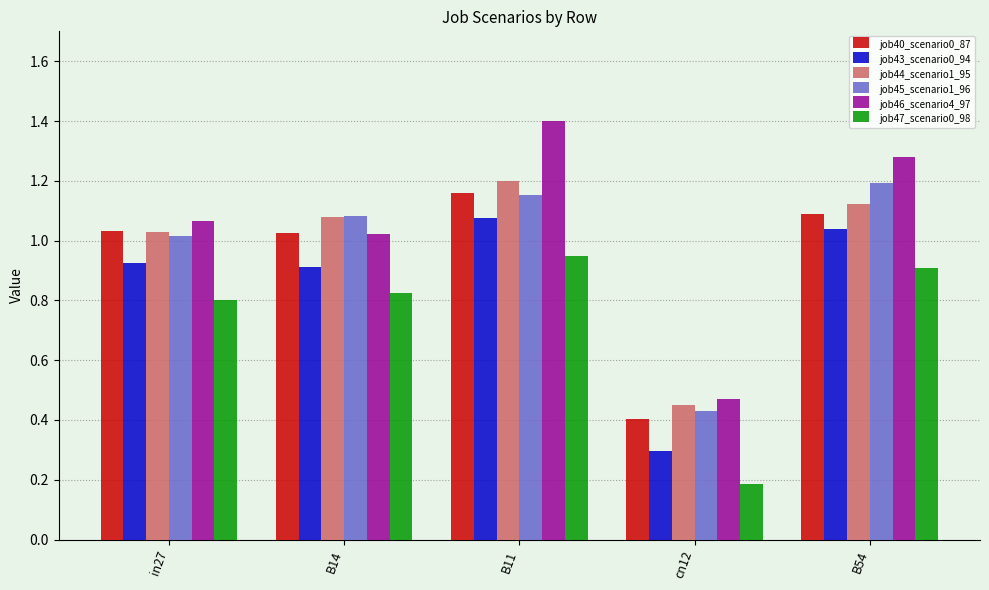

At which category does the chart reach its peak across all series?

B11